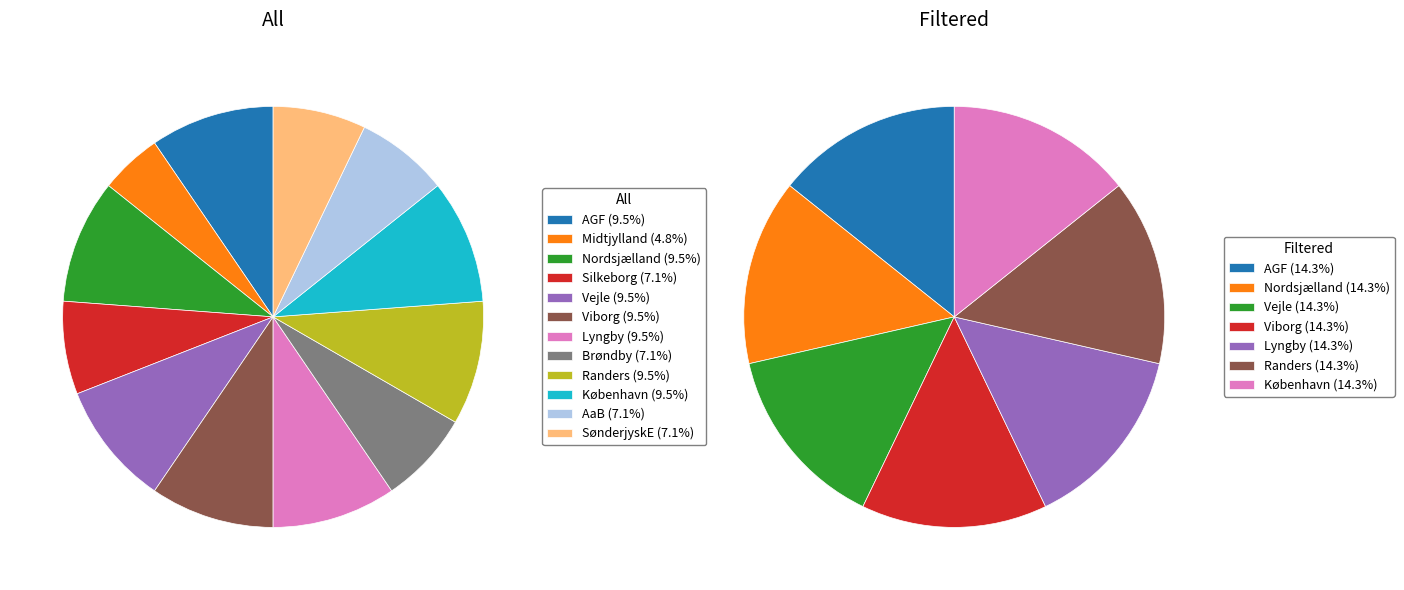

Which slice is the largest?

AGF